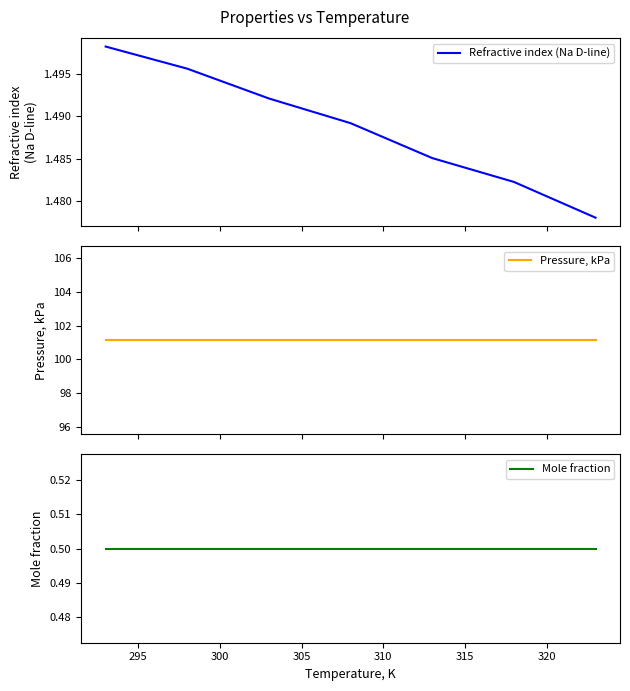

The value of Pressure, kPa at 310 is 173.6. True or false?

False